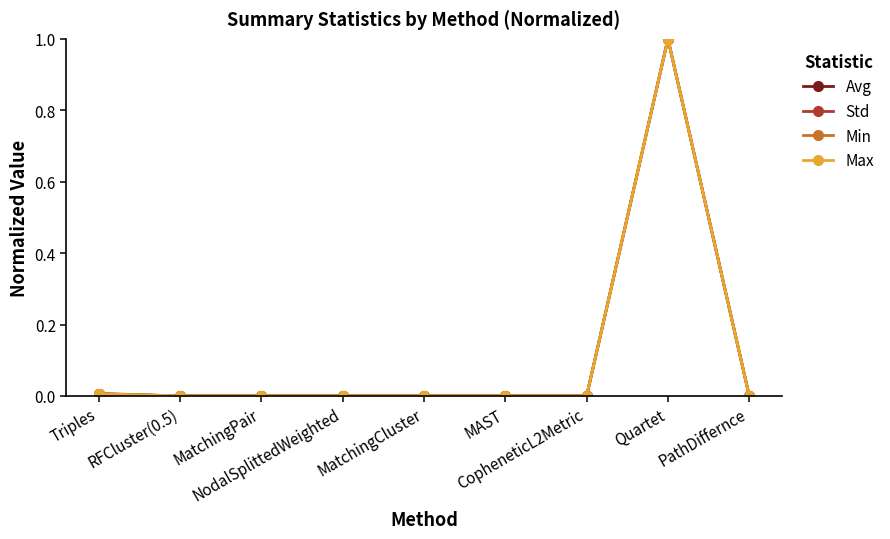

True or false: Std has more than 1 interior local peaks.

True